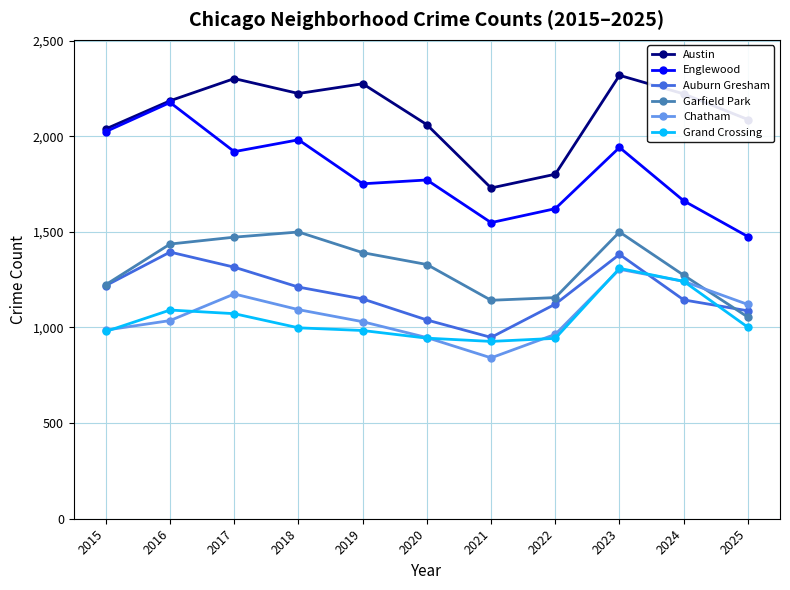

True or false: Chatham and Austin cross at least once.

False